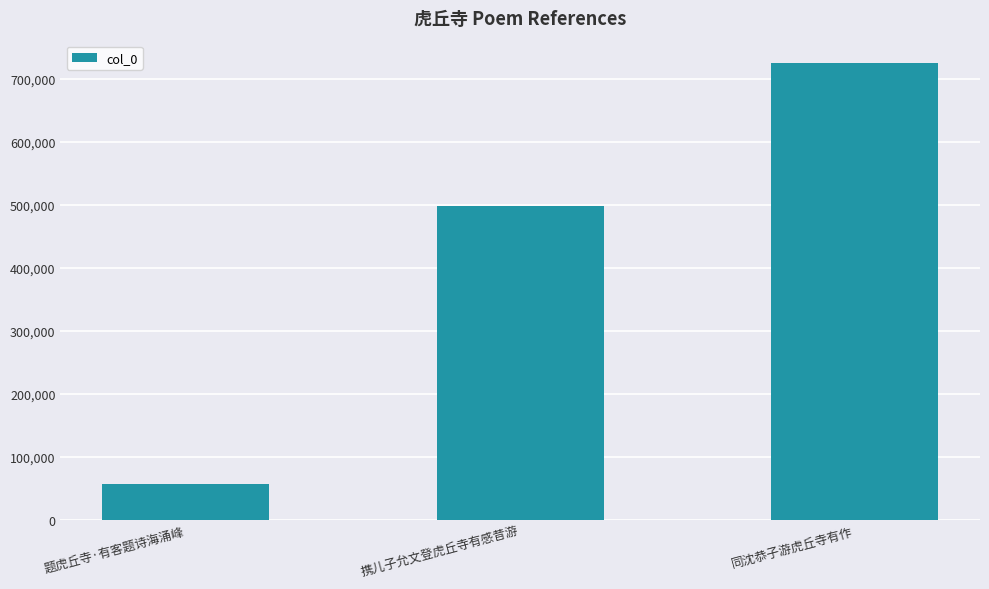

What is the change in value from 题虎丘寺·有客题诗海涌峰 to 同沈恭子游虎丘寺有作?

+668189